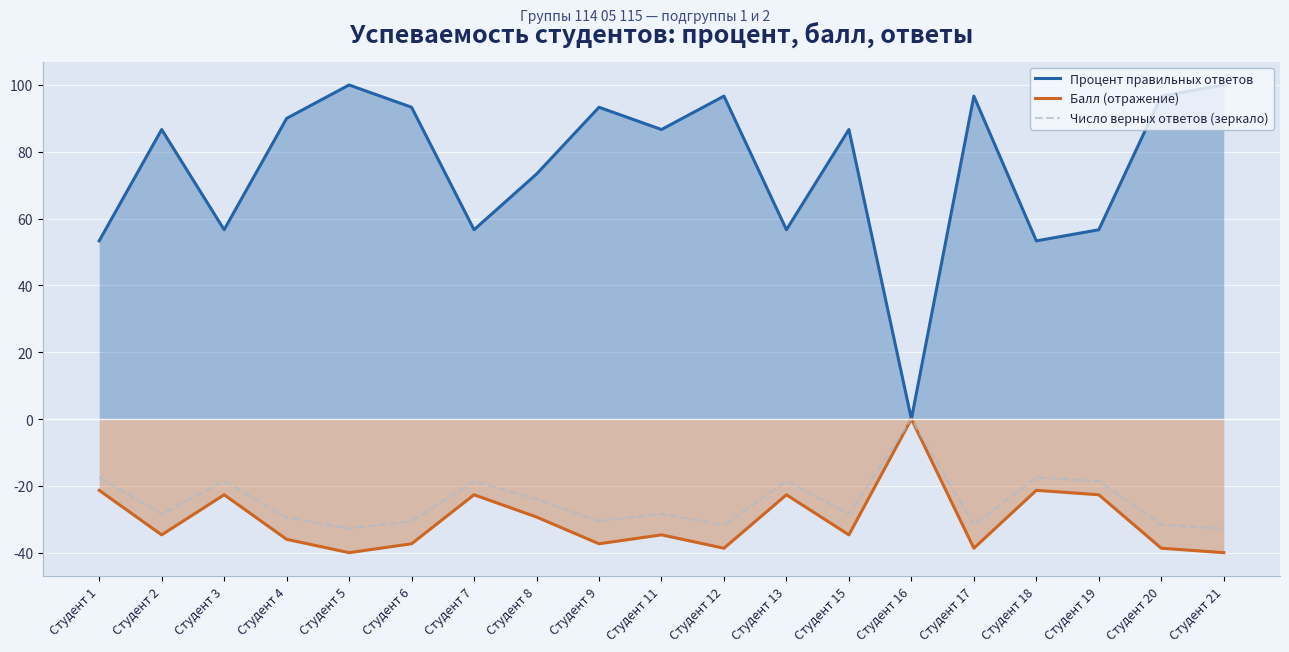

True or false: Число верных ответов (зеркало) and Балл (отражение) intersect in this chart.

False